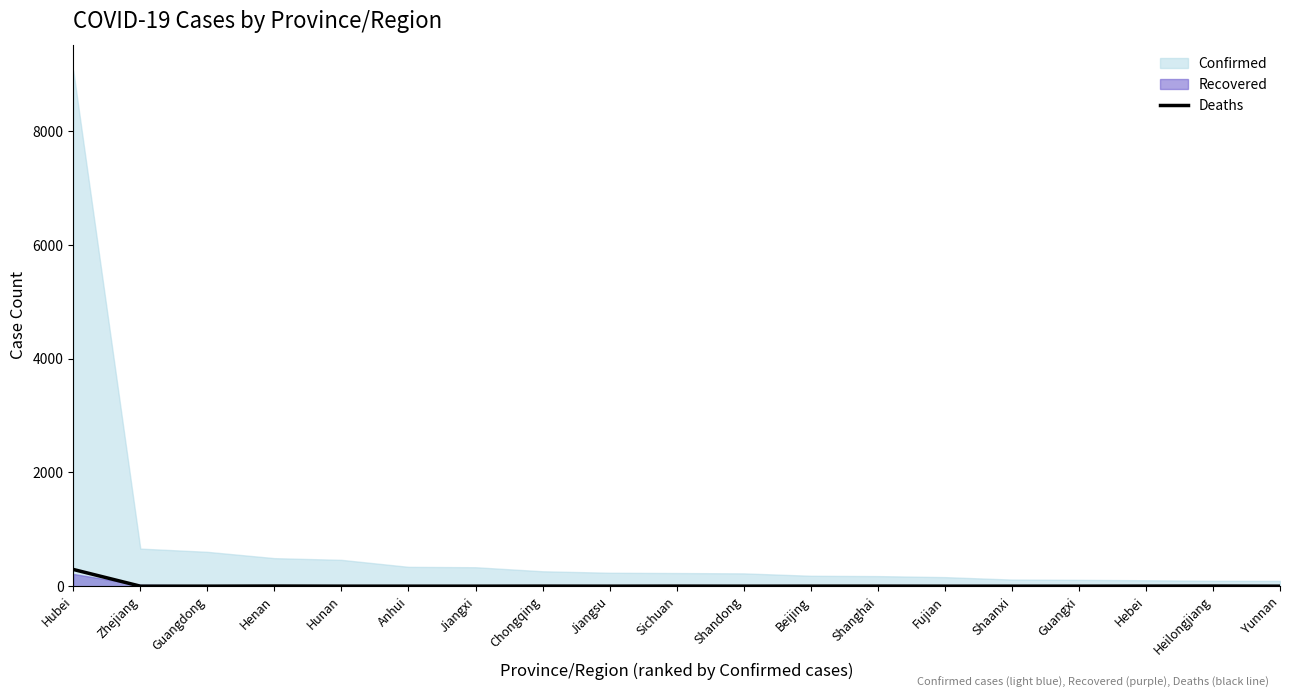

Does the chart display data point markers on the line(s)?

No